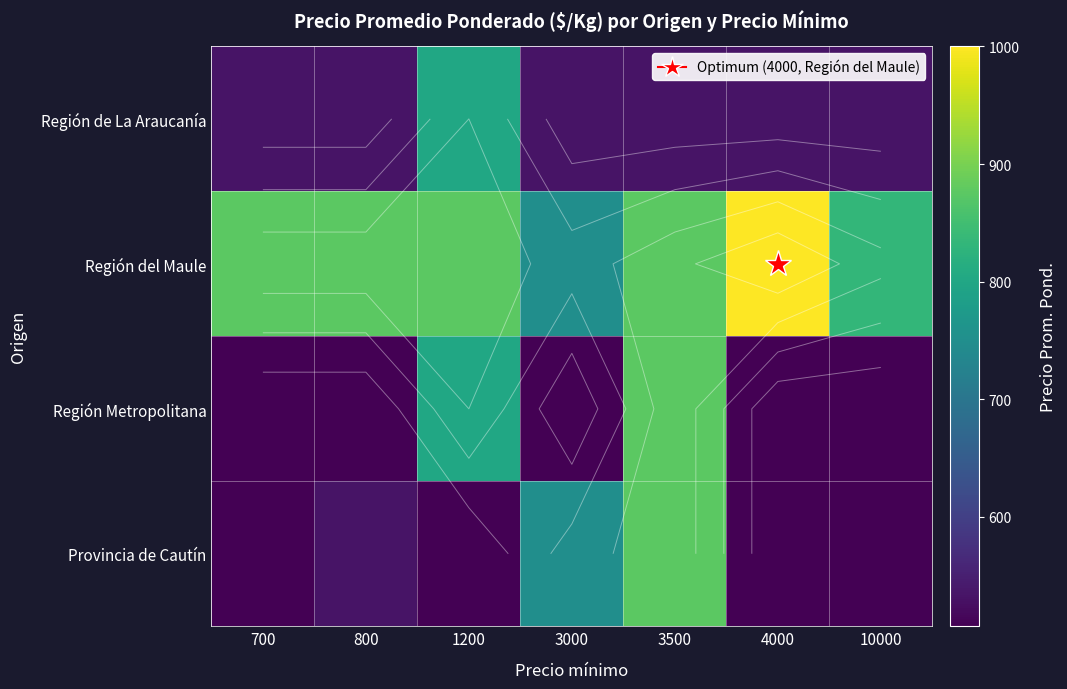

Is it true that Provincia de Cautín equals 365 at 800?

False